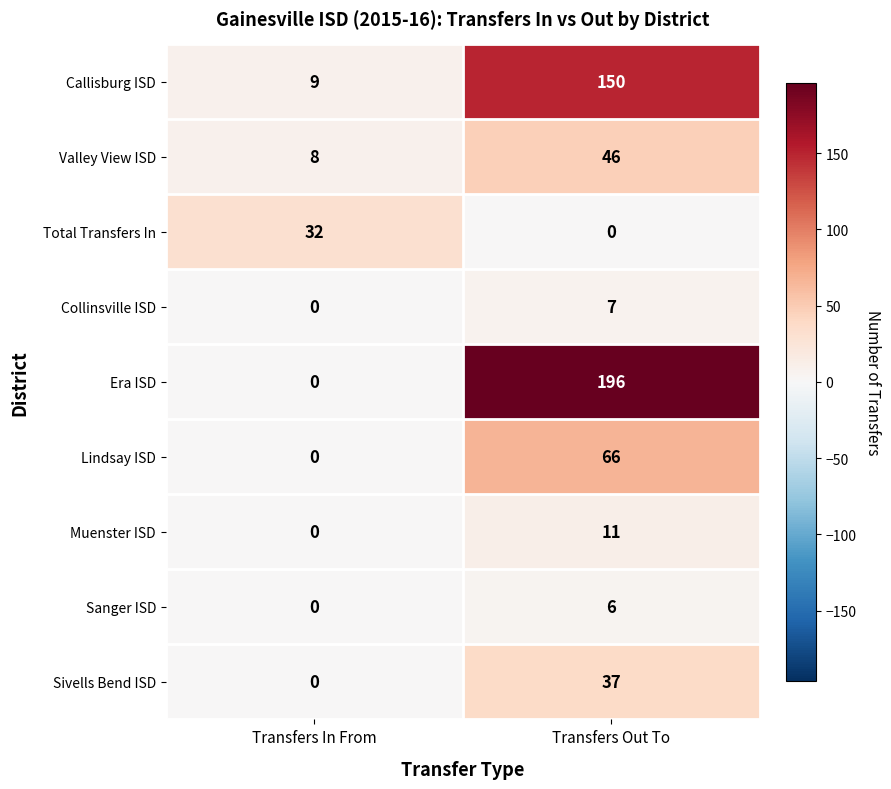

Between Transfers In From and Transfers Out To, which series saw the biggest shift?

Era ISD